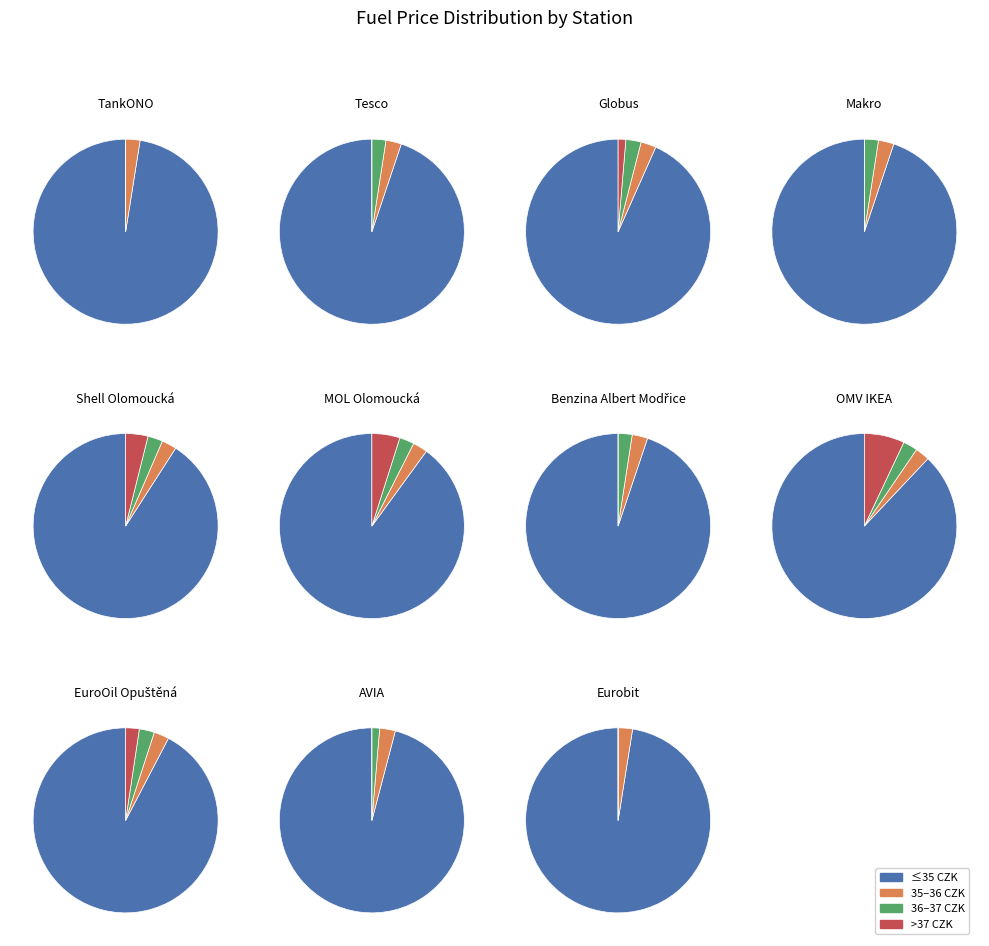

What percentage do Tesco and Eurobit together represent?

17.7%